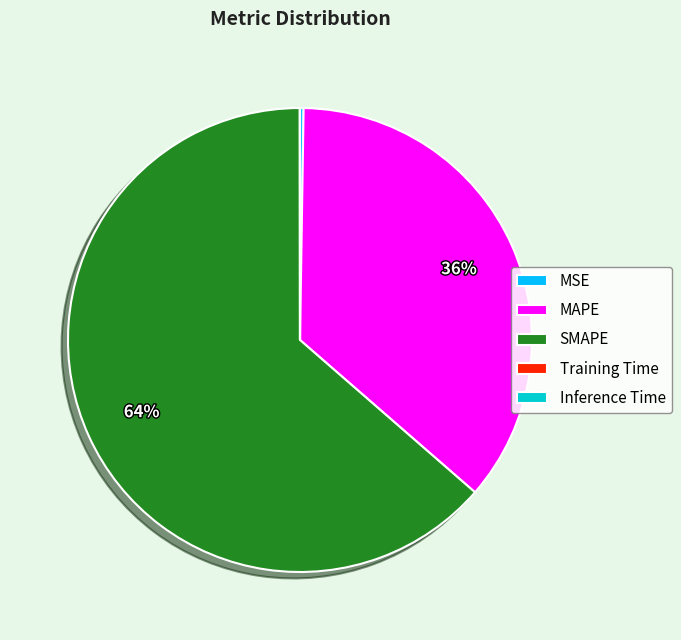

To the nearest percent, what is the difference between the largest and smallest slice percentages?

64%